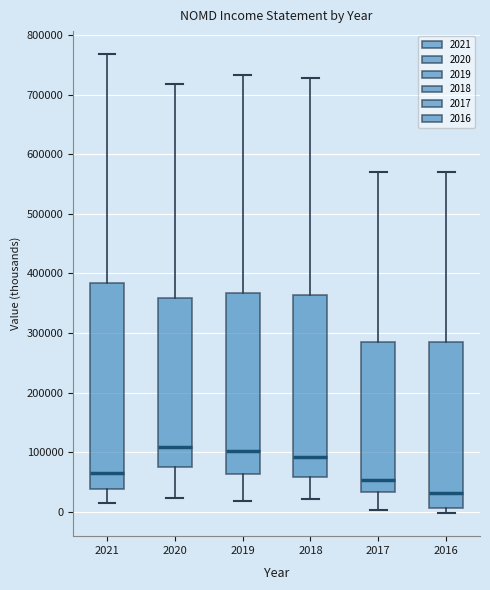

Which box is the tallest, from its lower edge to its upper edge?

2021